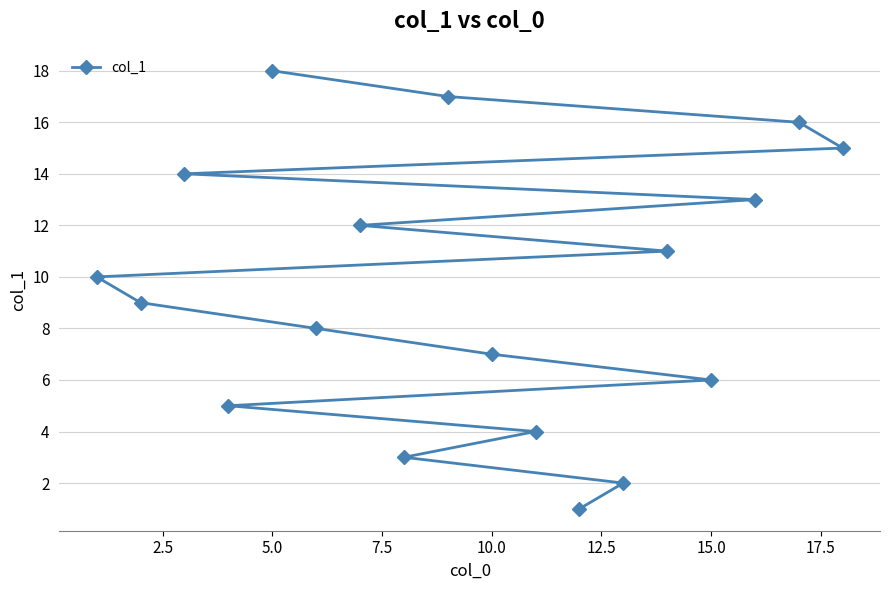

What is the smallest value displayed?

1